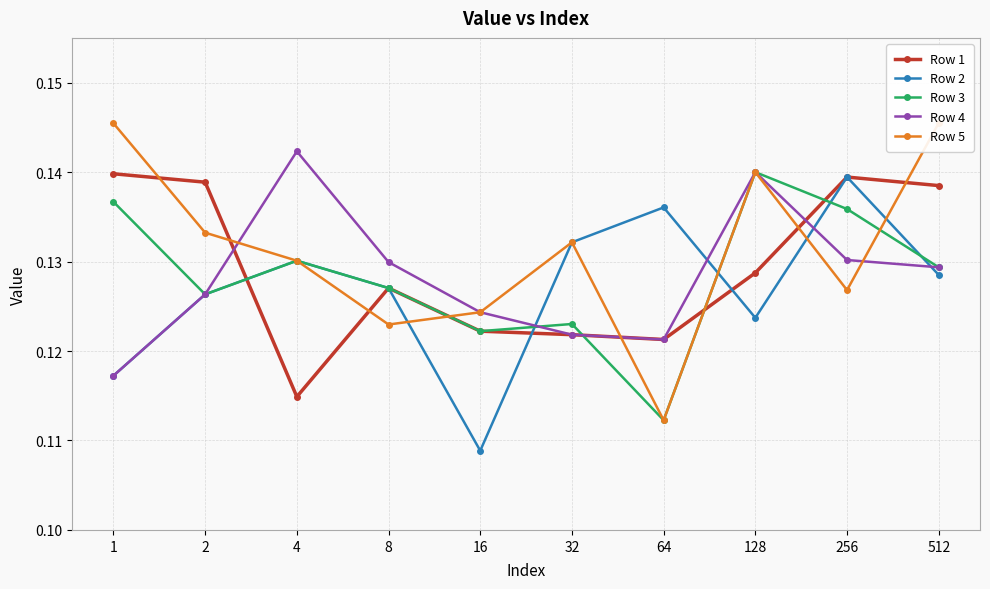

Which series ends up on top after the final intersection of Row 2 and Row 5?

Row 5